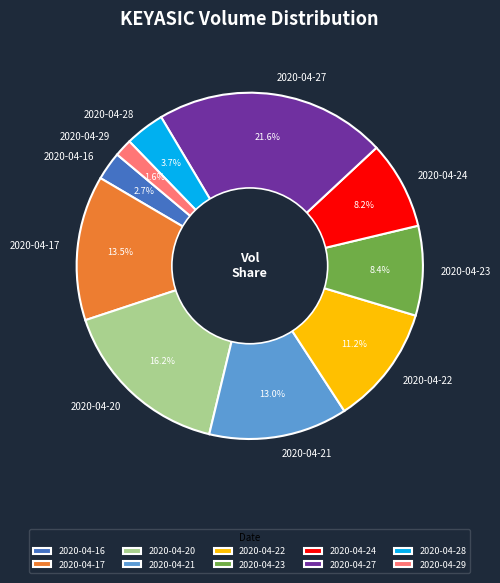

Between 2020-04-21 and 2020-04-16, which is larger?

2020-04-21